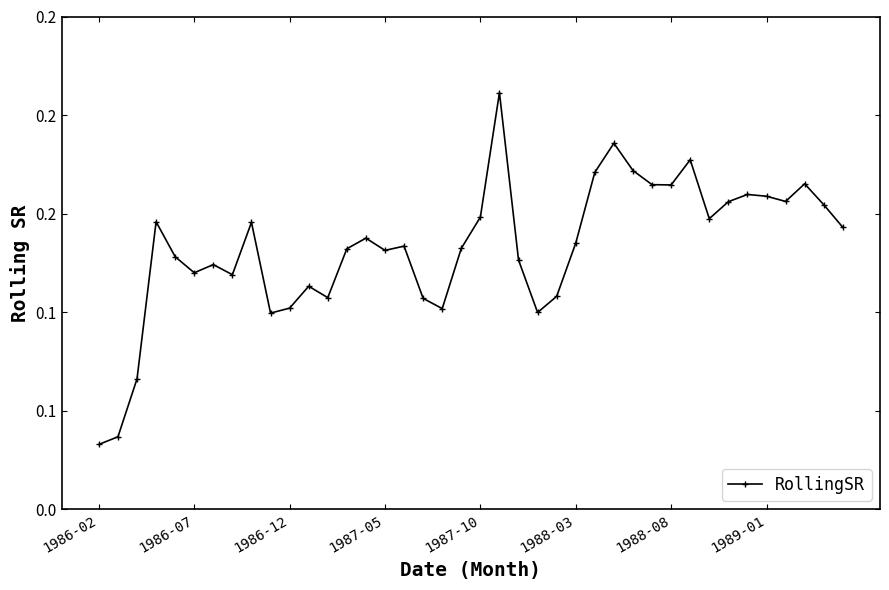

Reading left to right, list all the values displayed in this chart.

0.0	0.0	0.1	0.1	0.1	0.1	0.1	0.1	0.1	0.1	0.1	0.1	0.1	0.1	0.1	0.1	0.1	0.1	0.1	0.1	0.1	0.2	0.1	0.1	0.1	0.1	0.2	0.2	0.2	0.2	0.2	0.2	0.1	0.2	0.2	0.2	0.2	0.2	0.2	0.1